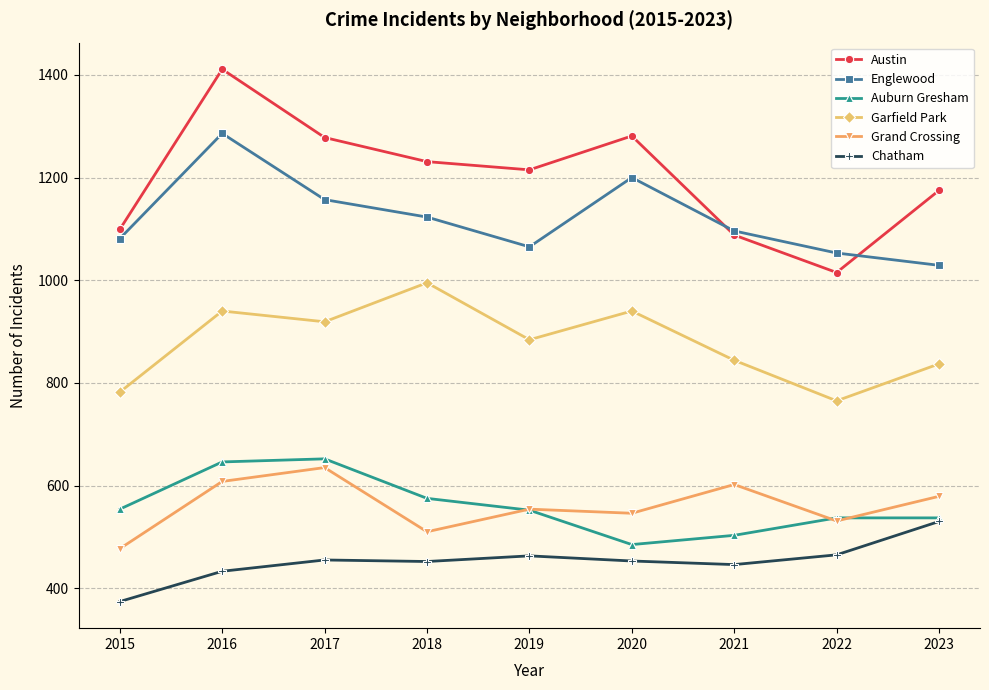

How many values in the Grand Crossing series are below 554?

4